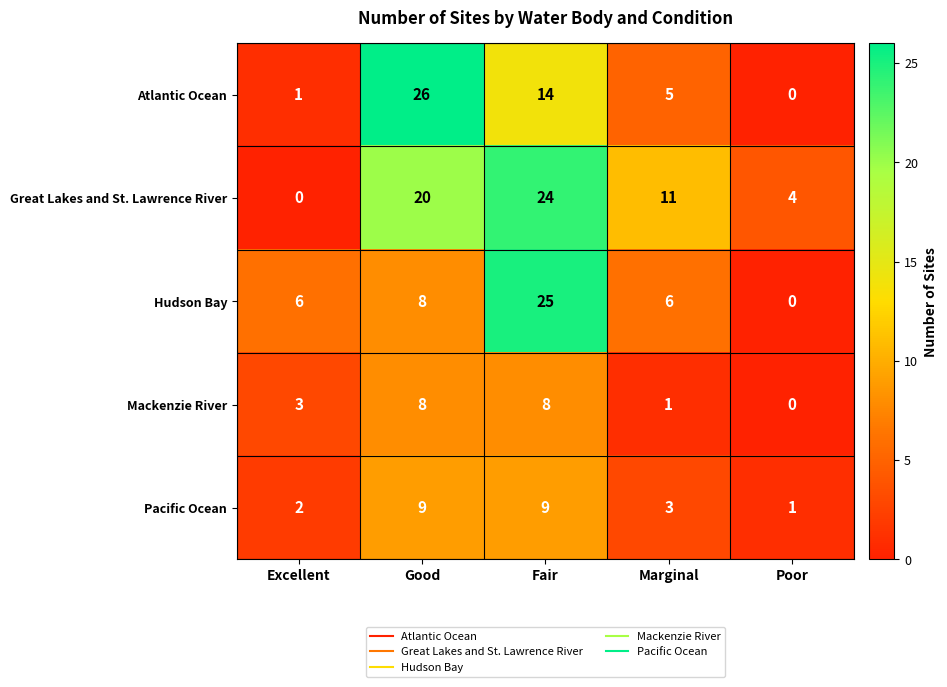

What is the highest value of the Atlantic Ocean series?

26